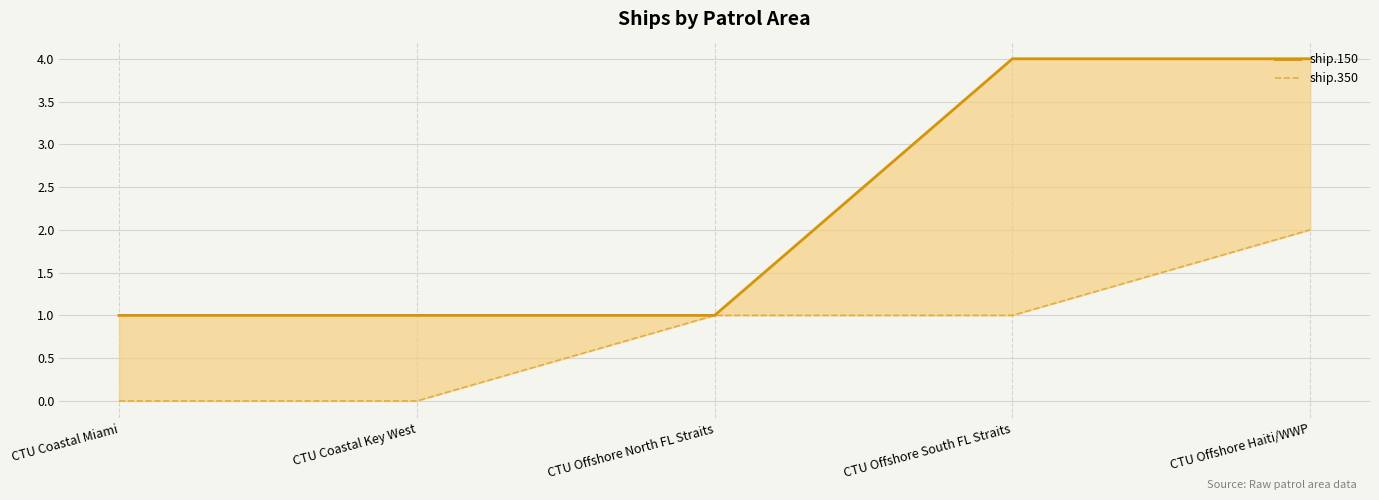

What is the difference between the second highest and minimum values in the ship.150 series?

3